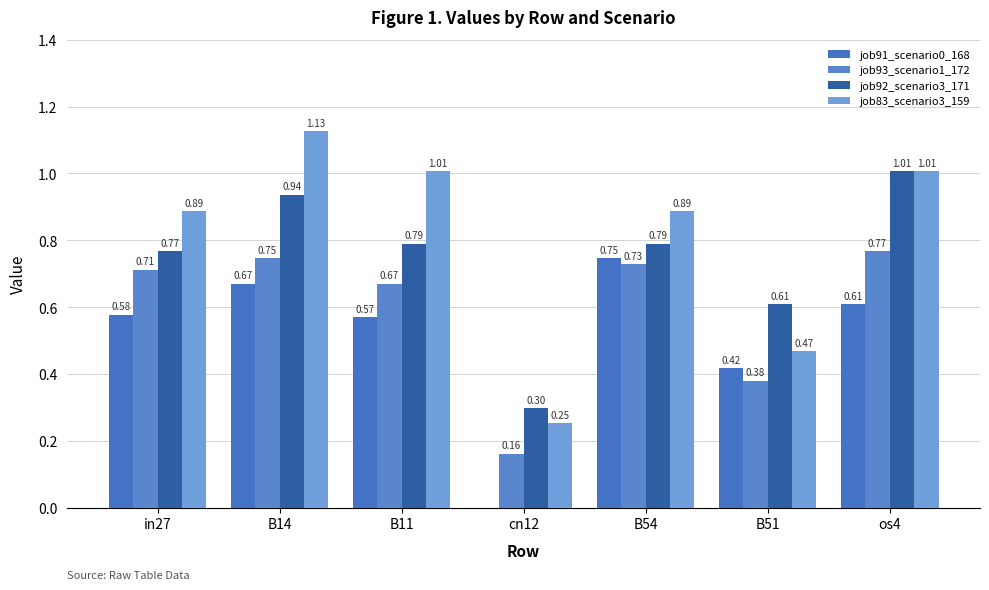

How many categories are shown in the chart?

7